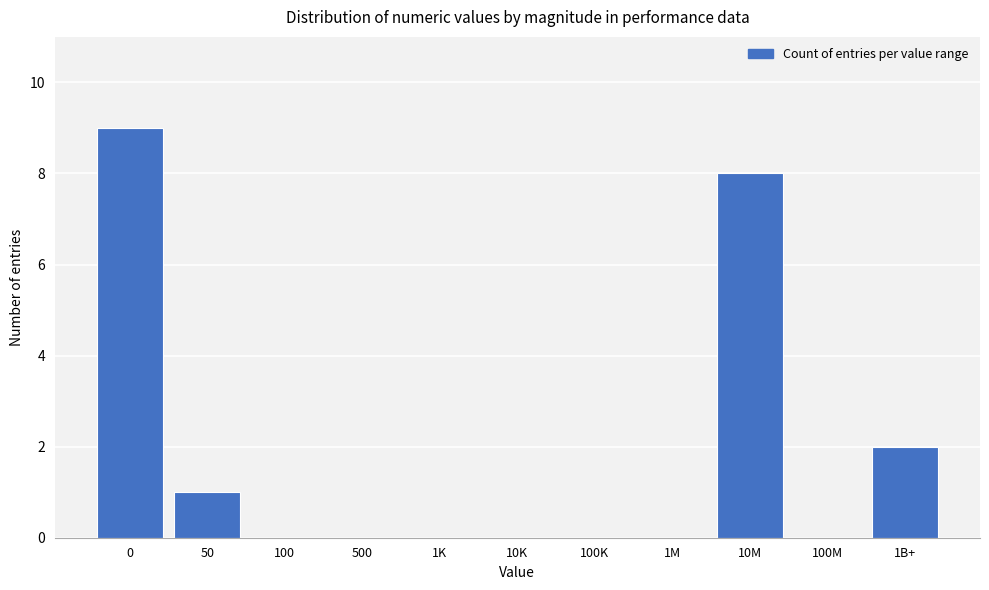

Reading right to left, list all the values displayed in this chart.

1B+=2	100M=0	10M=8	1M=0	100K=0	10K=0	1K=0	500=0	100=0	50=1	0=9